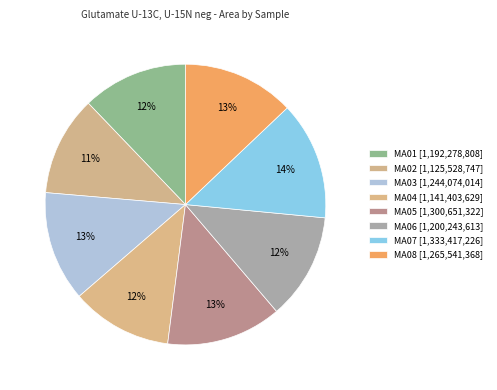

Combined, what portion of the pie is MA06 and MA04?

23.9%